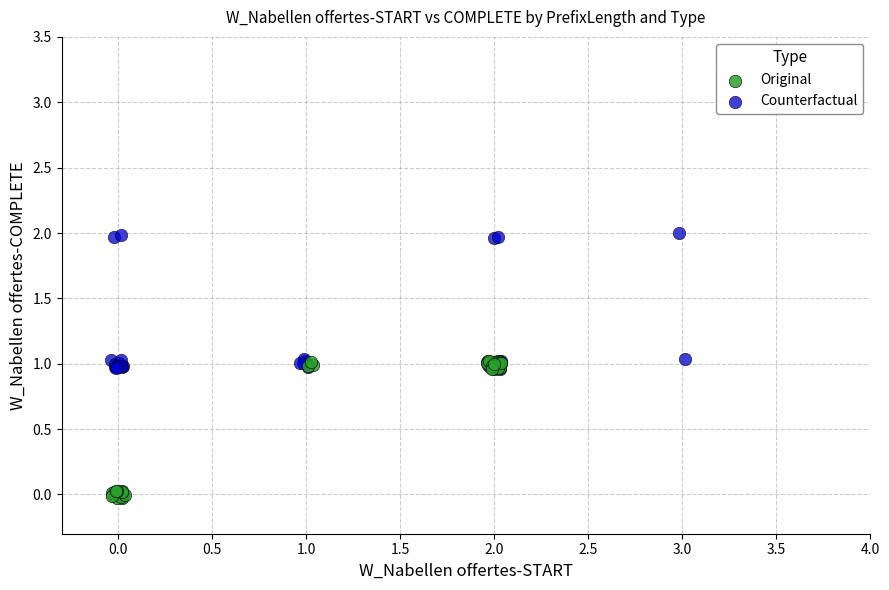

Which series has the largest Y range (max minus min)?

Counterfactual